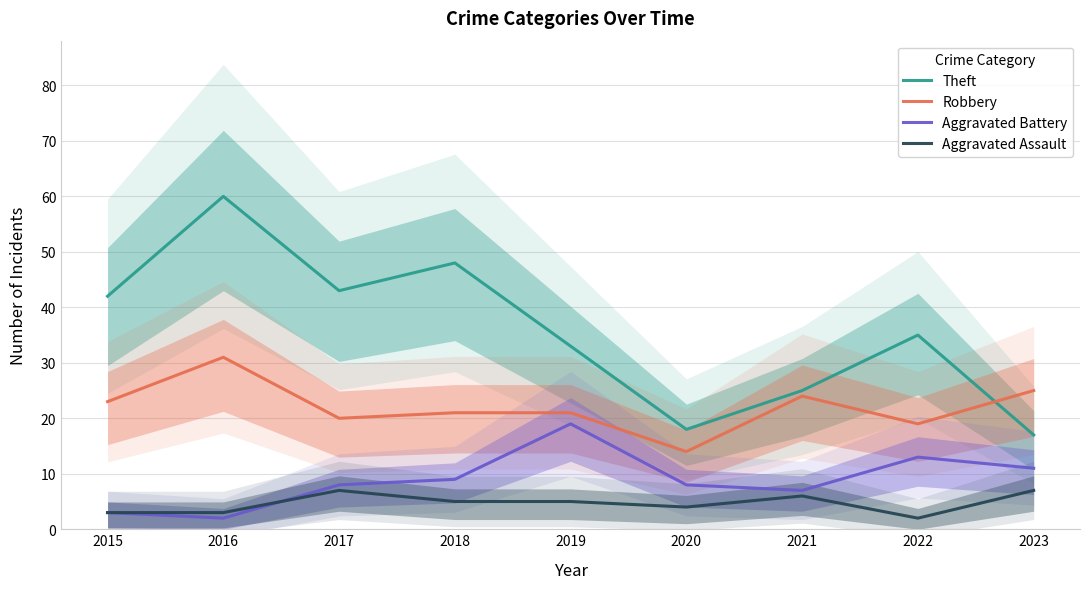

How many intersections are there between Theft and Robbery?

1